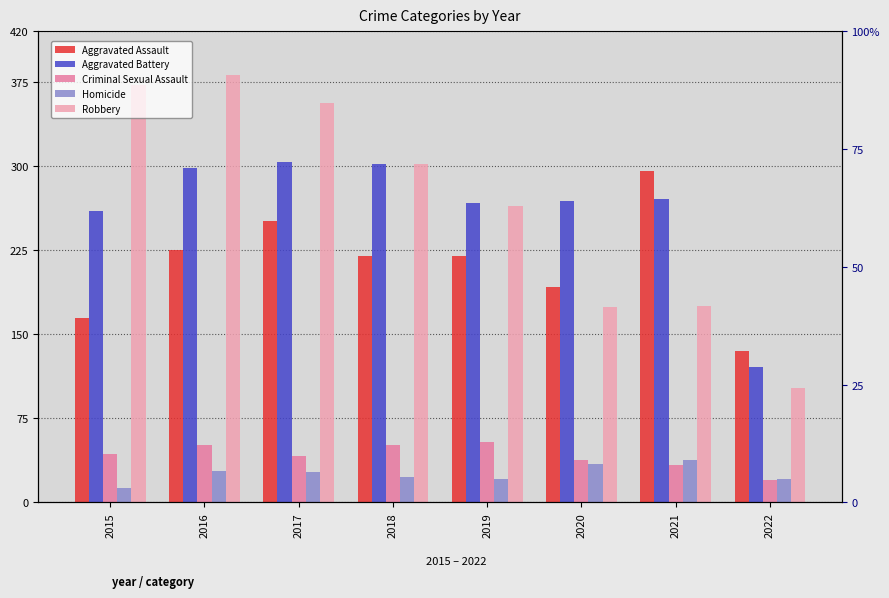

Reading left to right, what are all the values shown in this chart?

Aggravated Assault: 164	225	251	220	220	192	295	135
Aggravated Battery: 260	298	303	302	267	269	270	121
Criminal Sexual Assault: 43	51	41	51	54	38	33	20
Homicide: 13	28	27	23	21	34	38	21
Robbery: 372	381	356	302	264	174	175	102